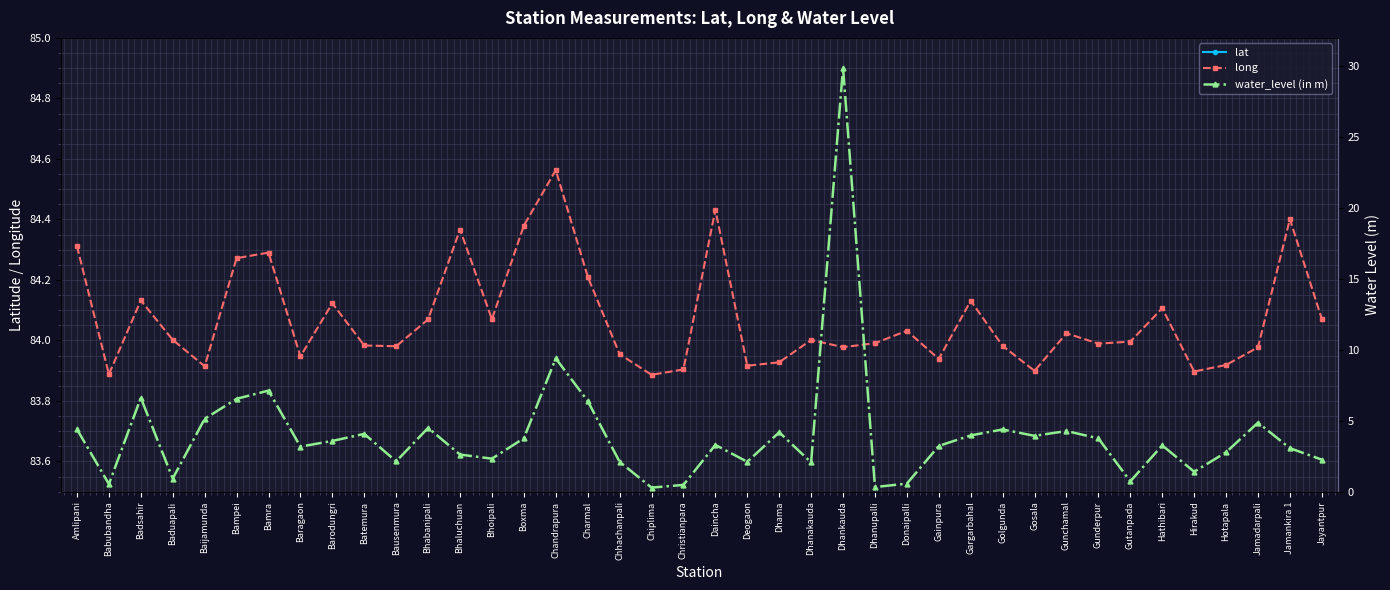

Where is the first local maximum for long?

Badsahir